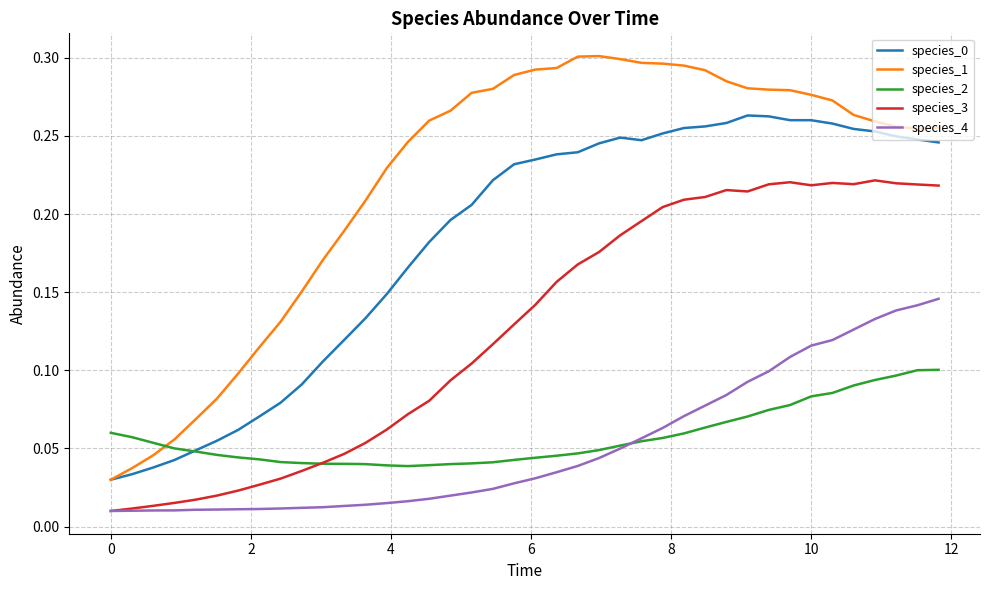

Which series has the largest range (max minus min)?

species_1